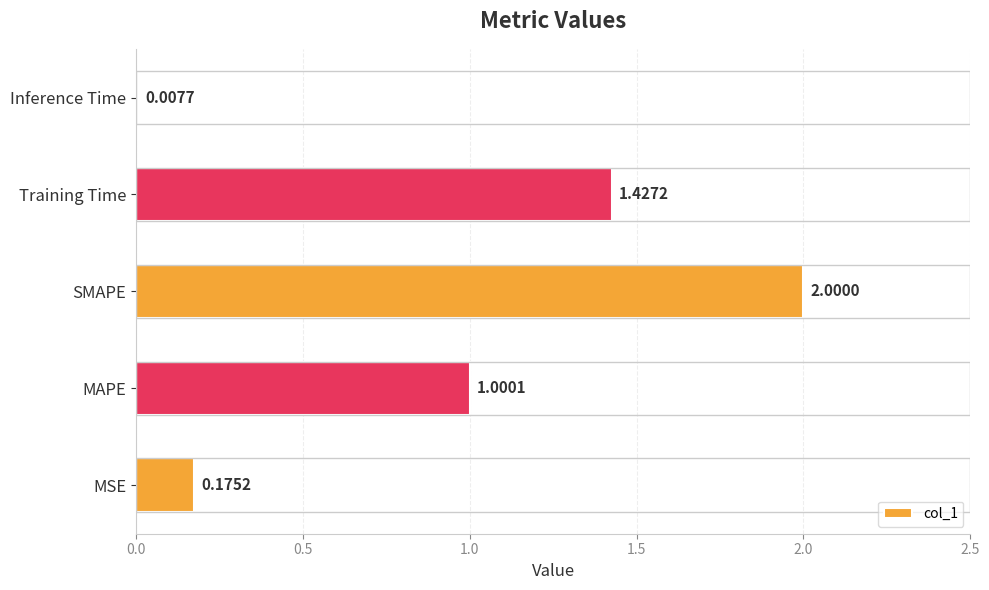

How many data points are less than 1?

2